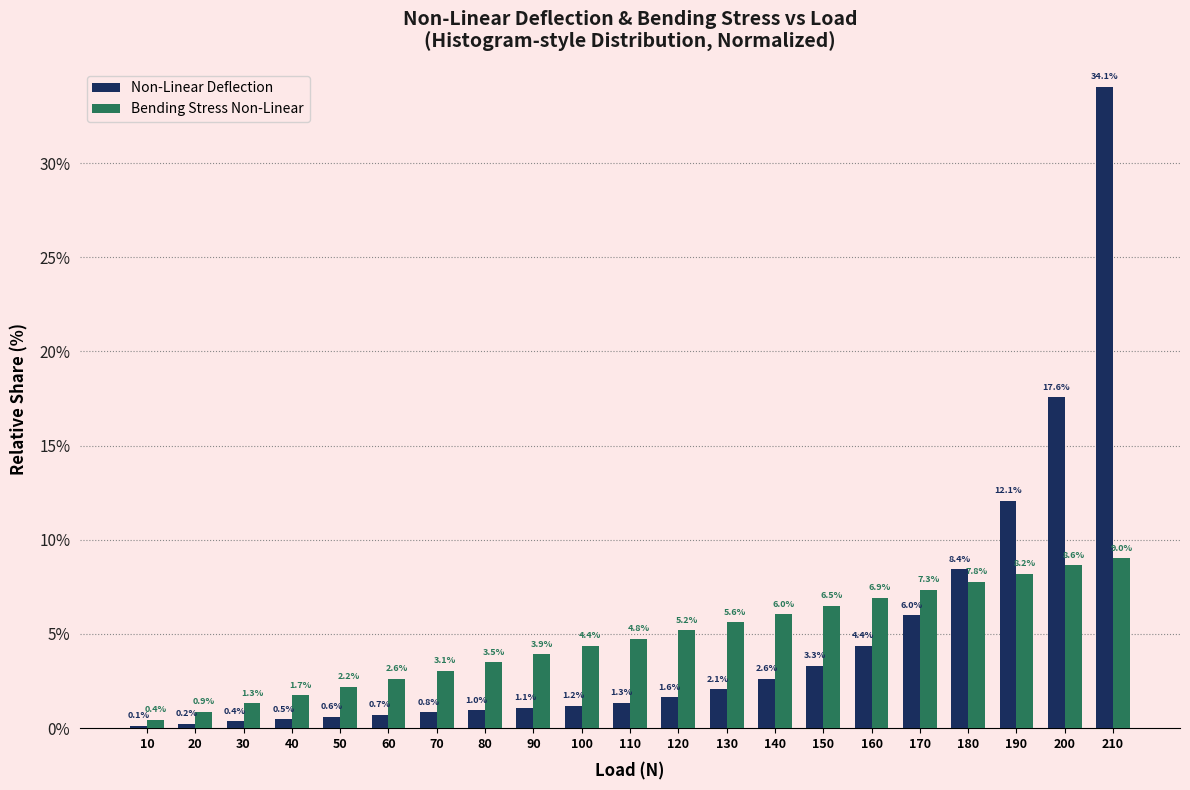

Reading left to right, transcribe all the data shown in this chart.

Non-Linear Deflection: 10=0.1	20=0.2	30=0.4	40=0.5	50=0.6	60=0.7	70=0.8	80=1.0	90=1.1	100=1.2	110=1.3	120=1.6	130=2.1	140=2.6	150=3.3	160=4.4	170=6.0	180=8.4	190=12.1	200=17.6	210=34.1
Bending Stress Non-Linear: 10=0.4	20=0.9	30=1.3	40=1.7	50=2.2	60=2.6	70=3.1	80=3.5	90=3.9	100=4.4	110=4.8	120=5.2	130=5.6	140=6.0	150=6.5	160=6.9	170=7.3	180=7.8	190=8.2	200=8.6	210=9.0